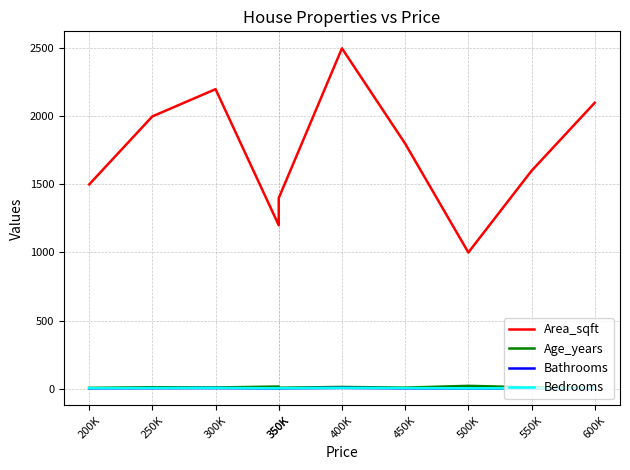

Which series has the widest spread of values?

Area_sqft